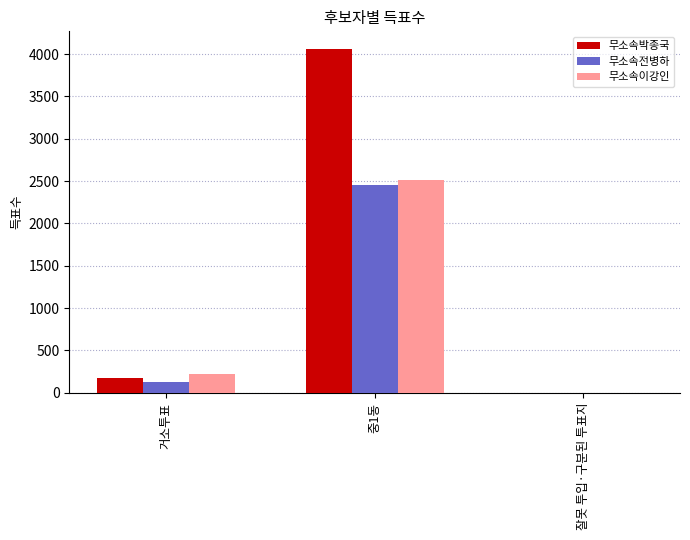

What is the maximum value for 무소속박종국?

4066